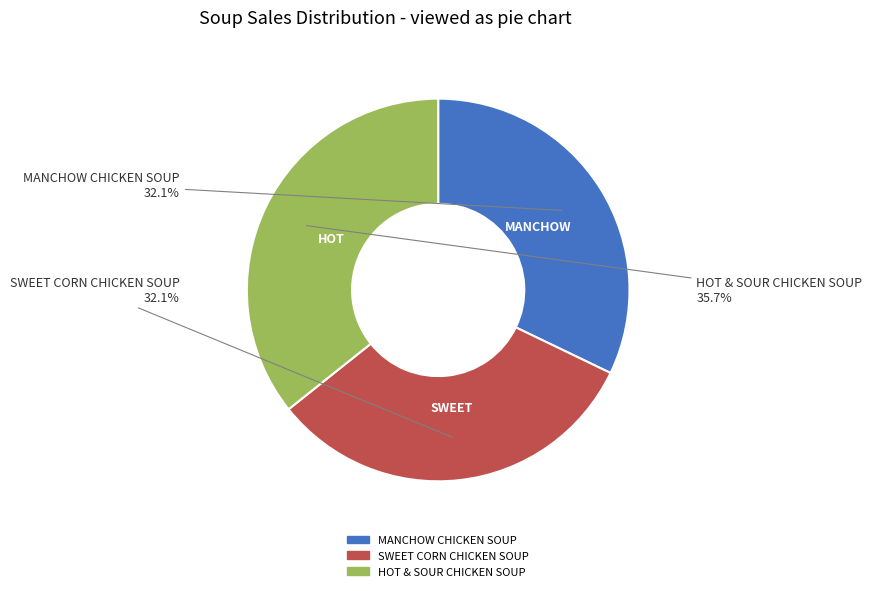

Is there any slice that represents more than half of the pie?

No